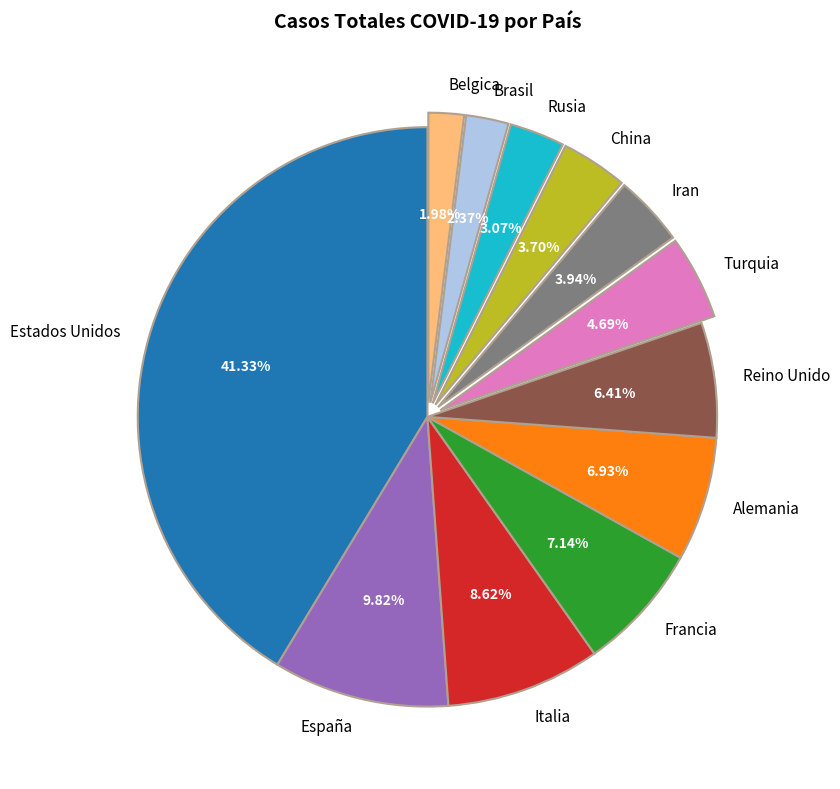

Between Brasil and España, which is larger?

España